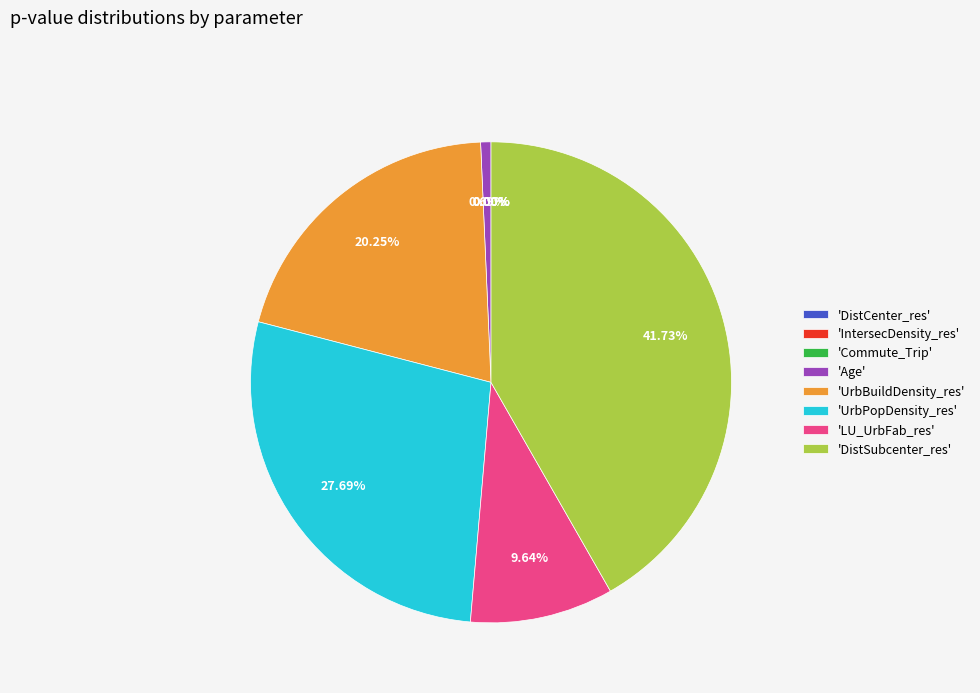

Is it true that DistSubcenter_res is 36% of the pie?

False